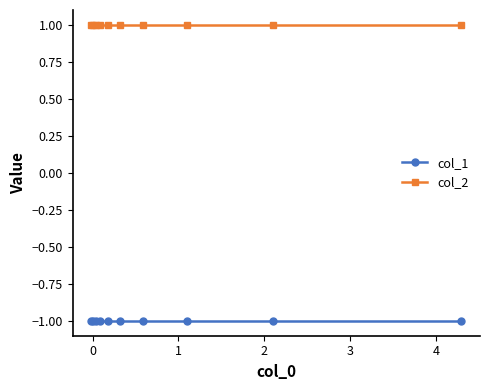

True or false: col_2 has more than 1 interior local peaks.

False